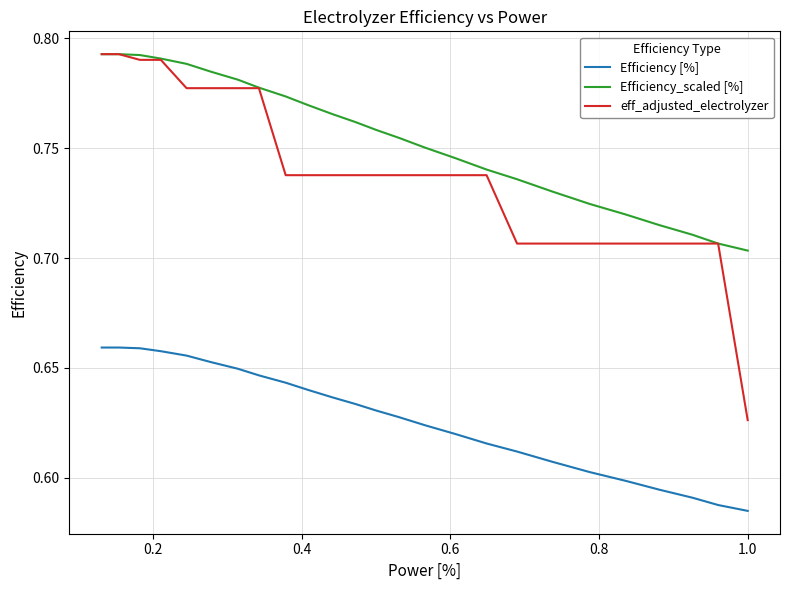

True or false: eff_adjusted_electrolyzer and Efficiency [%] cross at least once.

False